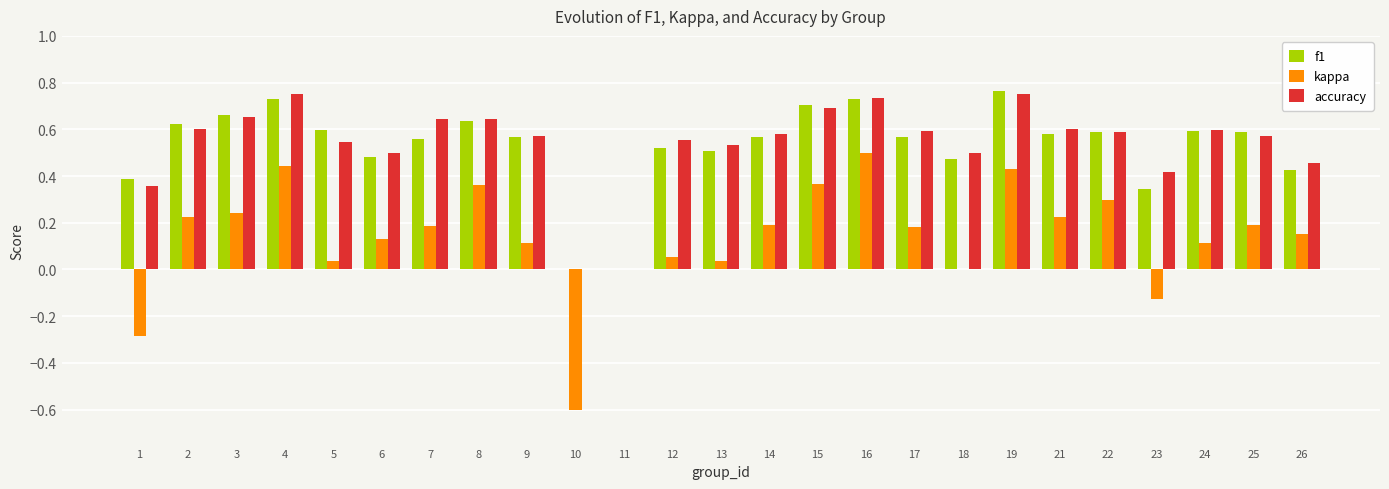

Between 9 and 16, which series saw the biggest shift?

kappa